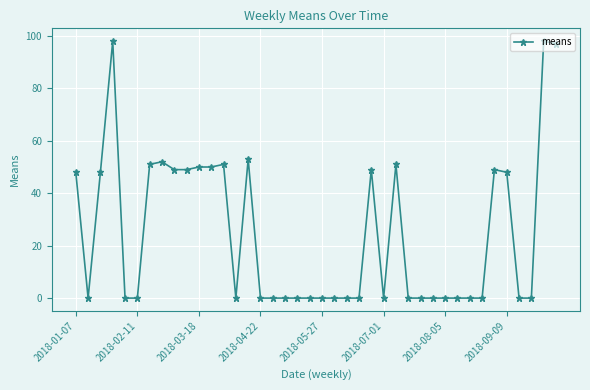

What is the difference between the maximum and minimum values?

98